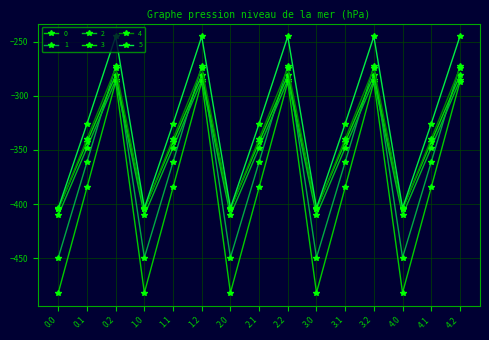

What is the difference between the highest and lowest values at 4.1?

58.8